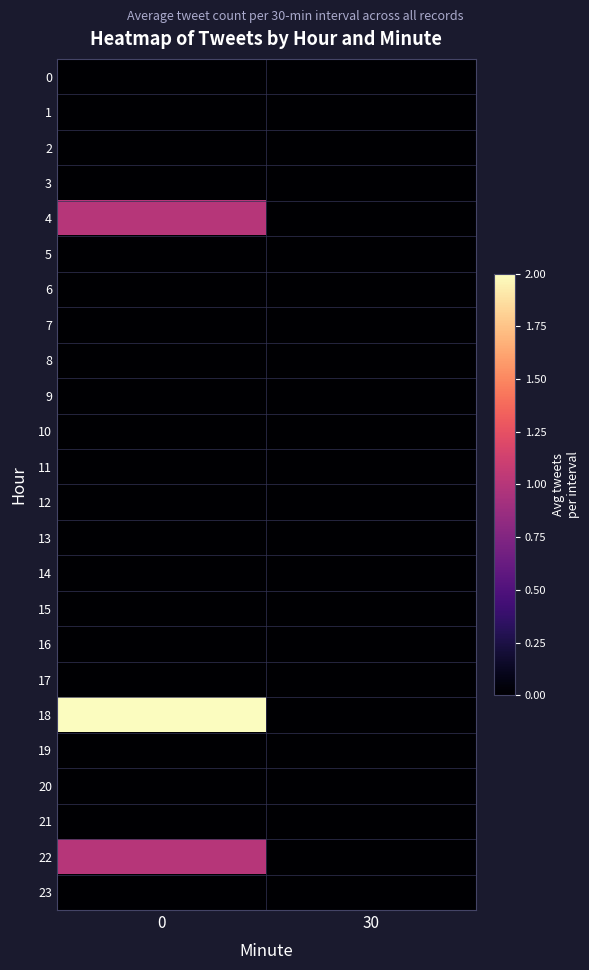

Reading left to right, list all the values displayed in this chart.

0: 0=0	30=0
1: 0=0	30=0
2: 0=0	30=0
3: 0=0	30=0
4: 0=1	30=0
5: 0=0	30=0
6: 0=0	30=0
7: 0=0	30=0
8: 0=0	30=0
9: 0=0	30=0
10: 0=0	30=0
11: 0=0	30=0
12: 0=0	30=0
13: 0=0	30=0
14: 0=0	30=0
15: 0=0	30=0
16: 0=0	30=0
17: 0=0	30=0
18: 0=2	30=0
19: 0=0	30=0
20: 0=0	30=0
21: 0=0	30=0
22: 0=1	30=0
23: 0=0	30=0